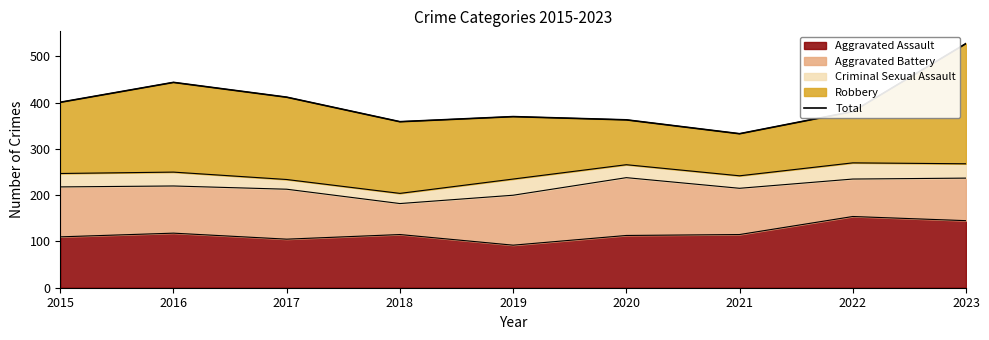

True or false: the data shows 940 at 2023.

False